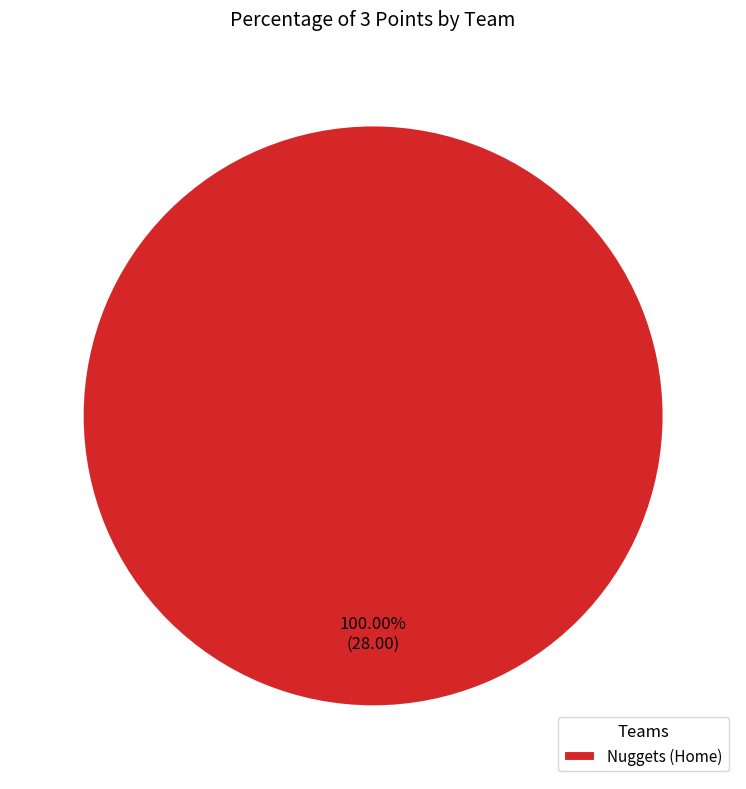

Rank the categories by value from lowest to highest.

Nuggets (Home)